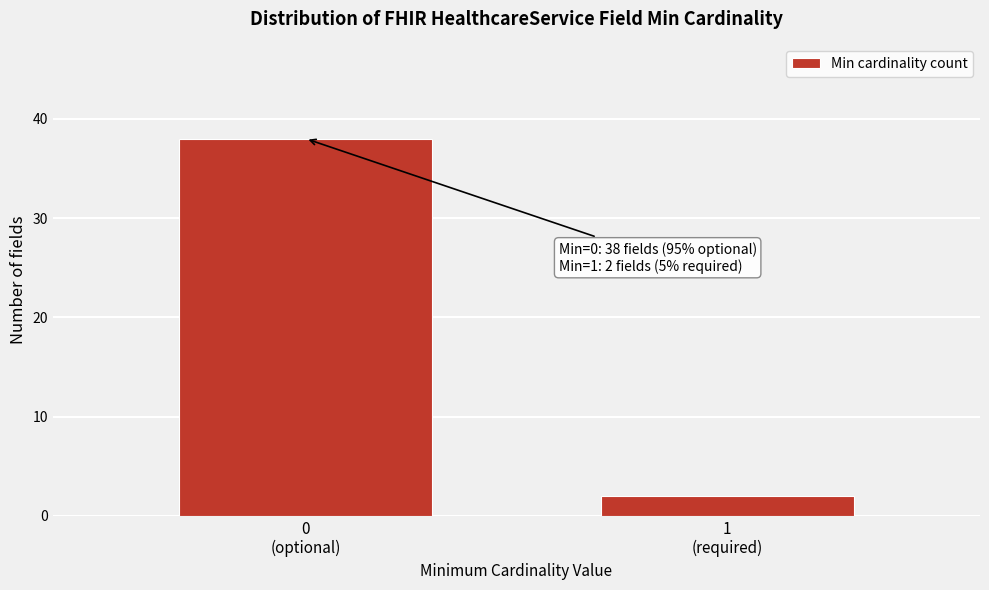

Reading left to right, list all the values displayed in this chart.

38	2